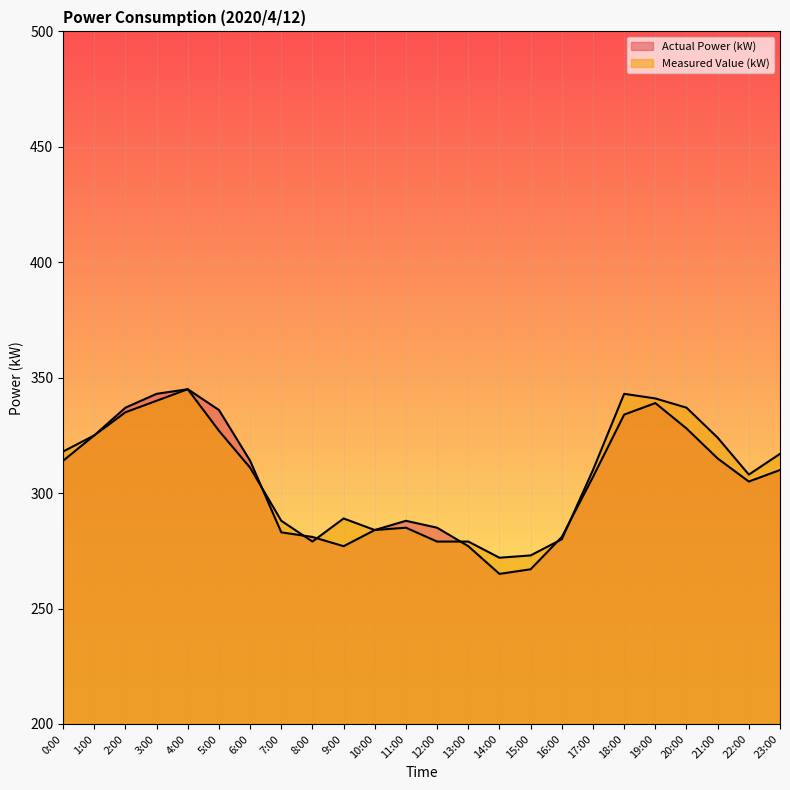

What is the total value across all series at 7:00?

571